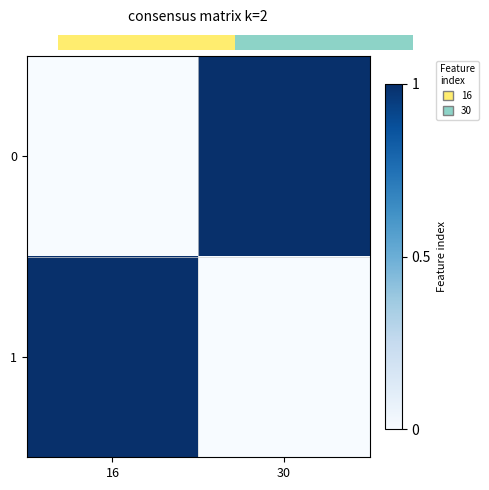

Count the number of data series in this chart.

2